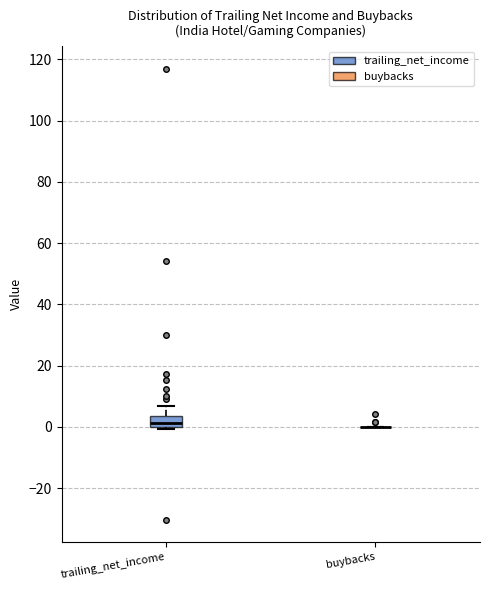

Reading left to right, read every box against the y-axis: the position of its median line, the range the box covers, and the ends of its whiskers. The values are not printed on the chart, so give them approximately, as read against the axis.

trailing_net_income: median 2, box 0 to 4, whiskers 0 (just below the box's lower edge) to 6
buybacks: box collapsed to a line at 0, whiskers 0 to 0